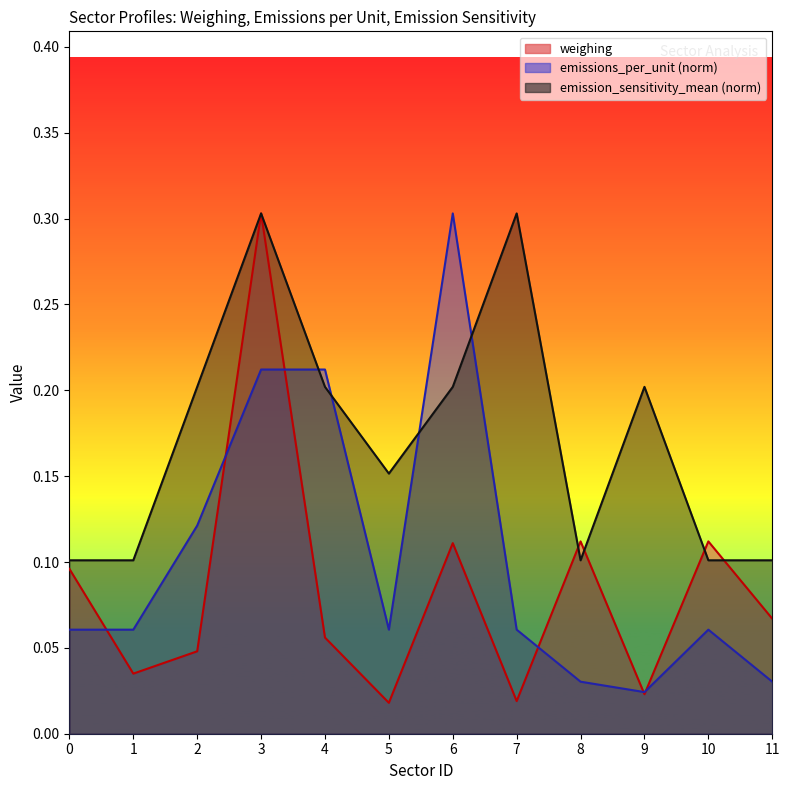

What is the maximum value shown in the chart?

0.3